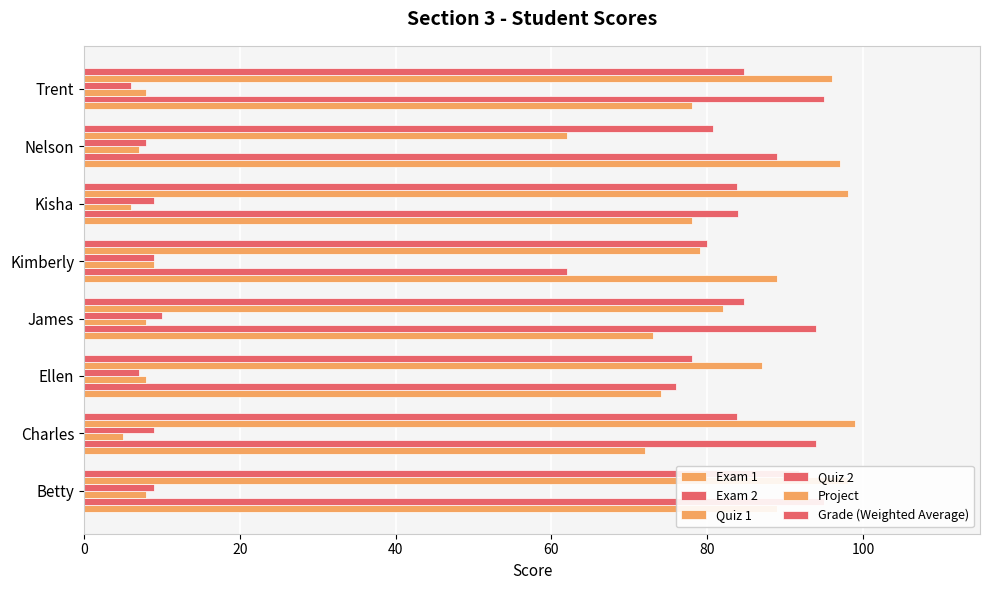

True or false: Exam 2 has a value of 127.3 at Trent.

False